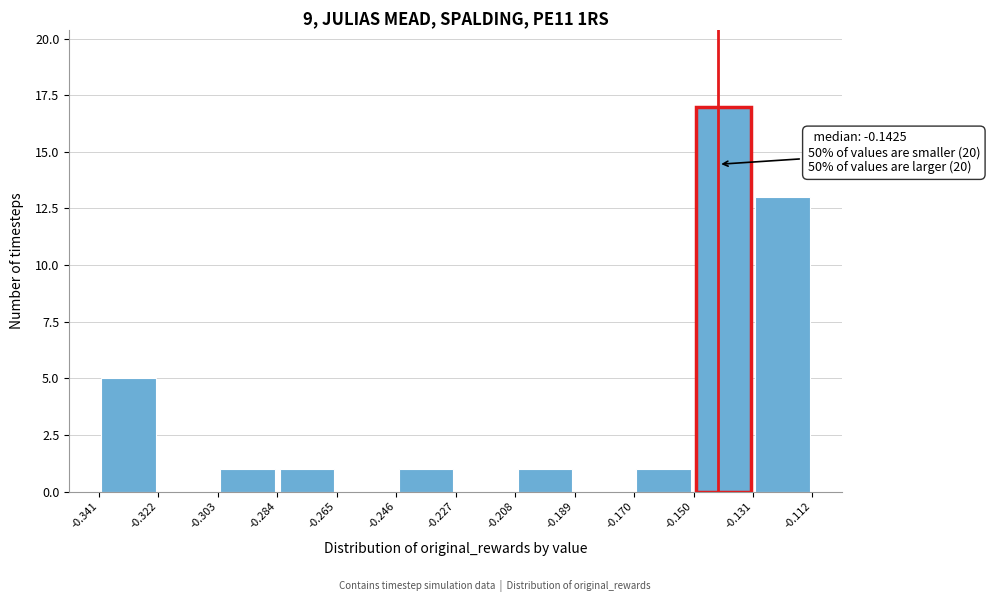

Over which range of the x-axis is the bar tallest?

-0.150 to -0.131